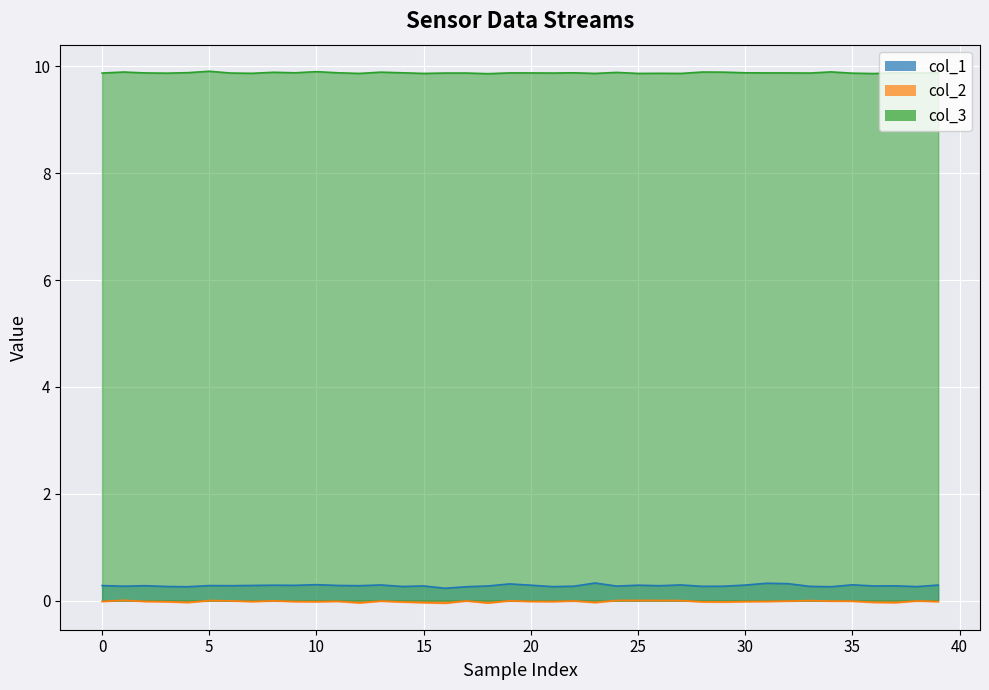

What is the difference between the maximum and minimum values in the col_2 series?

0.1